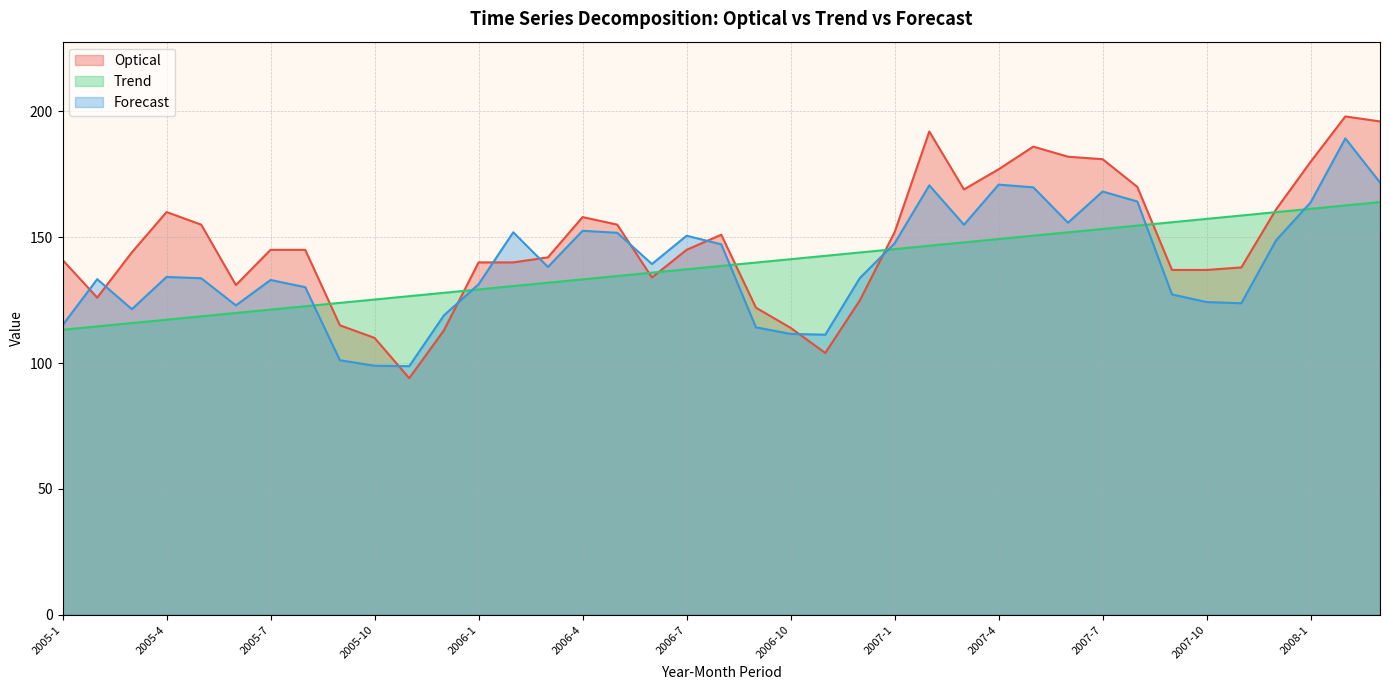

How many series are shown in this chart?

3